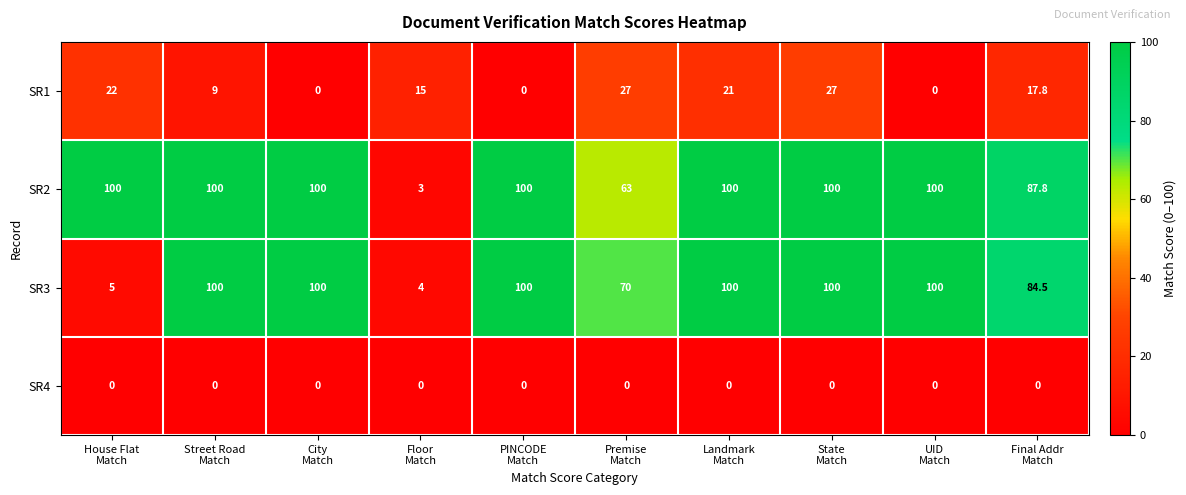

Which series has the largest total across all categories?

SR2